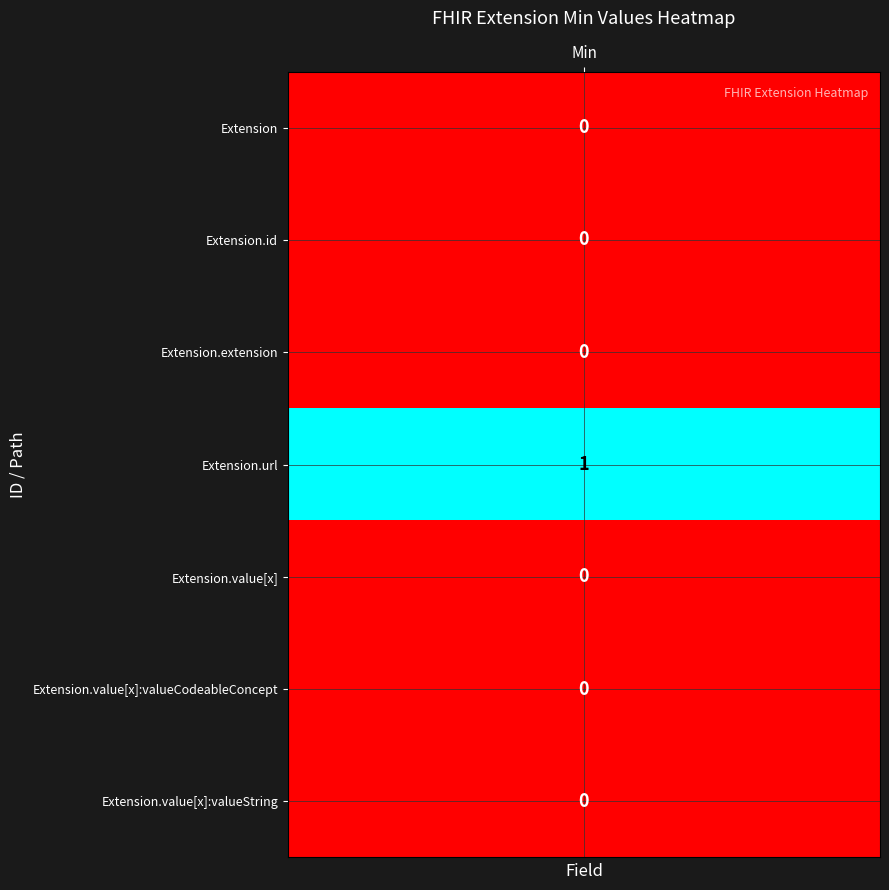

Which series has the largest total across all categories?

Extension.url